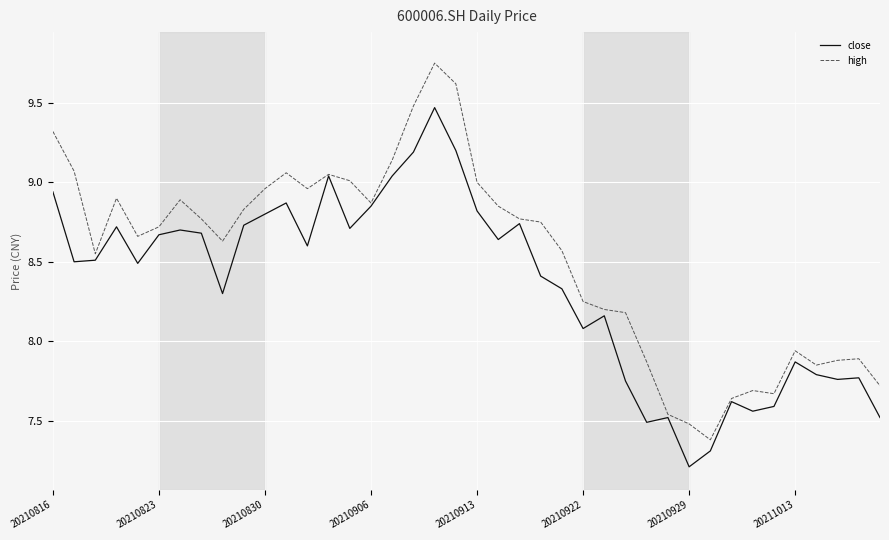

Which series has the largest range (max minus min)?

high